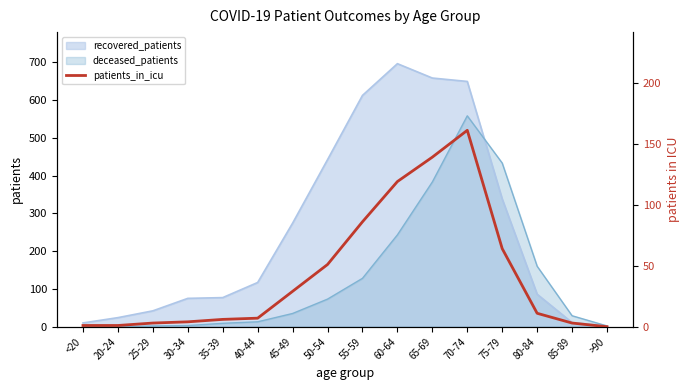

Is the value of deceased_patients at 60-64 greater than the value of recovered_patients at 20-24?

Yes